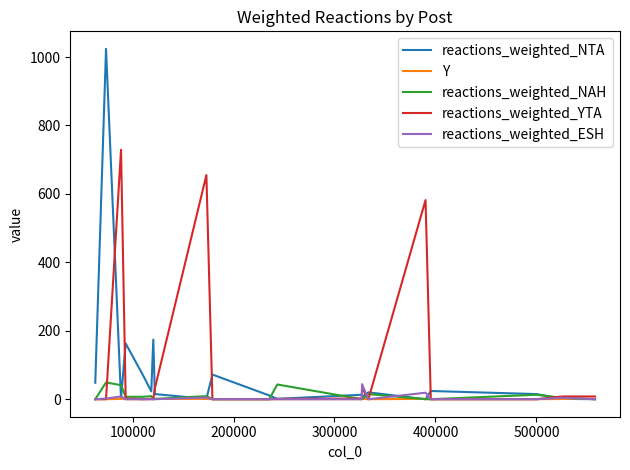

Which series has the widest spread of values?

reactions_weighted_NTA